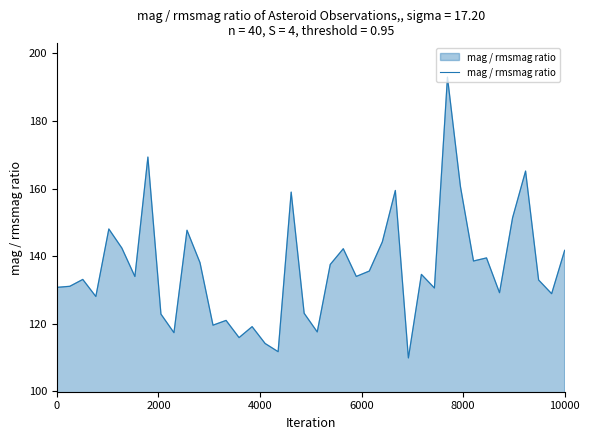

What is the greatest value displayed?

193.0